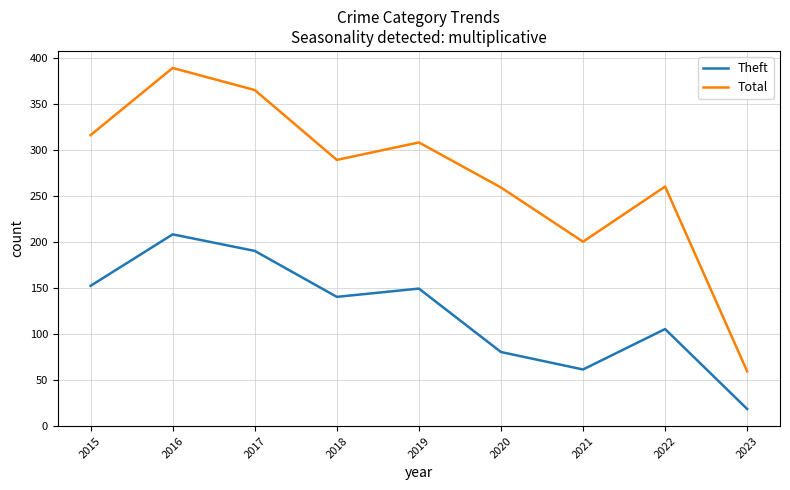

At which label does Theft first exceed 140?

2015